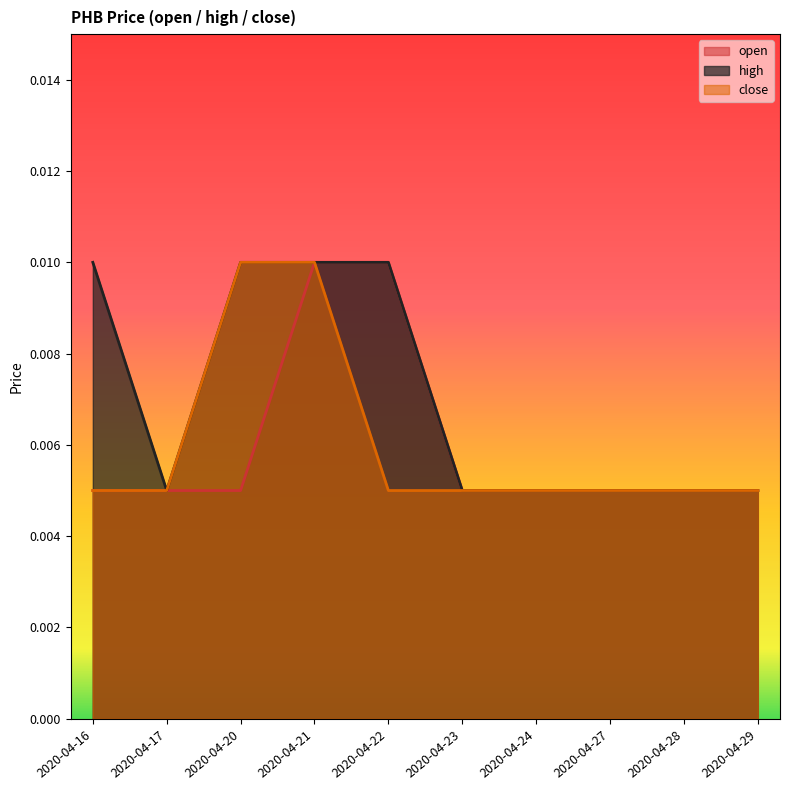

How many distinct data groups are displayed?

3